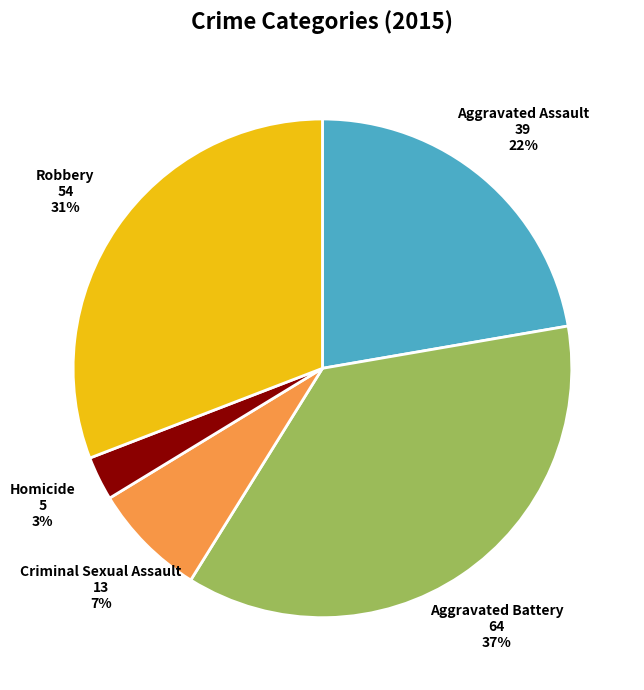

Rank the categories by value from highest to lowest.

Aggravated Battery, Robbery, Aggravated Assault, Criminal Sexual Assault, Homicide